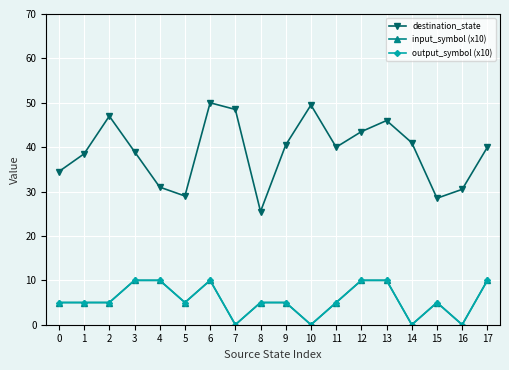

At which category is the sum across all series the highest?

6